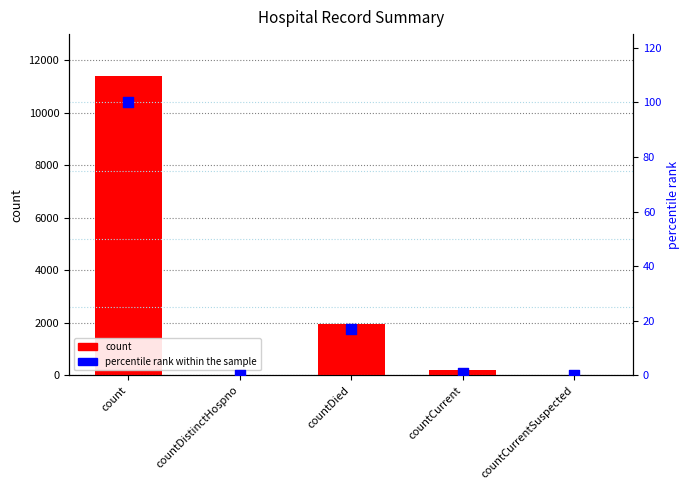

What is the total value across all series at countDied?

1962